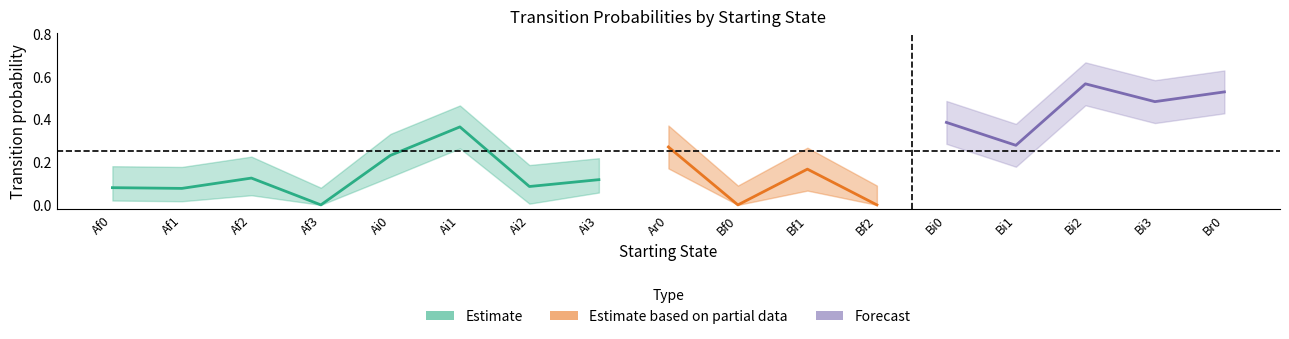

Which category has the lowest value across all series?

Af3